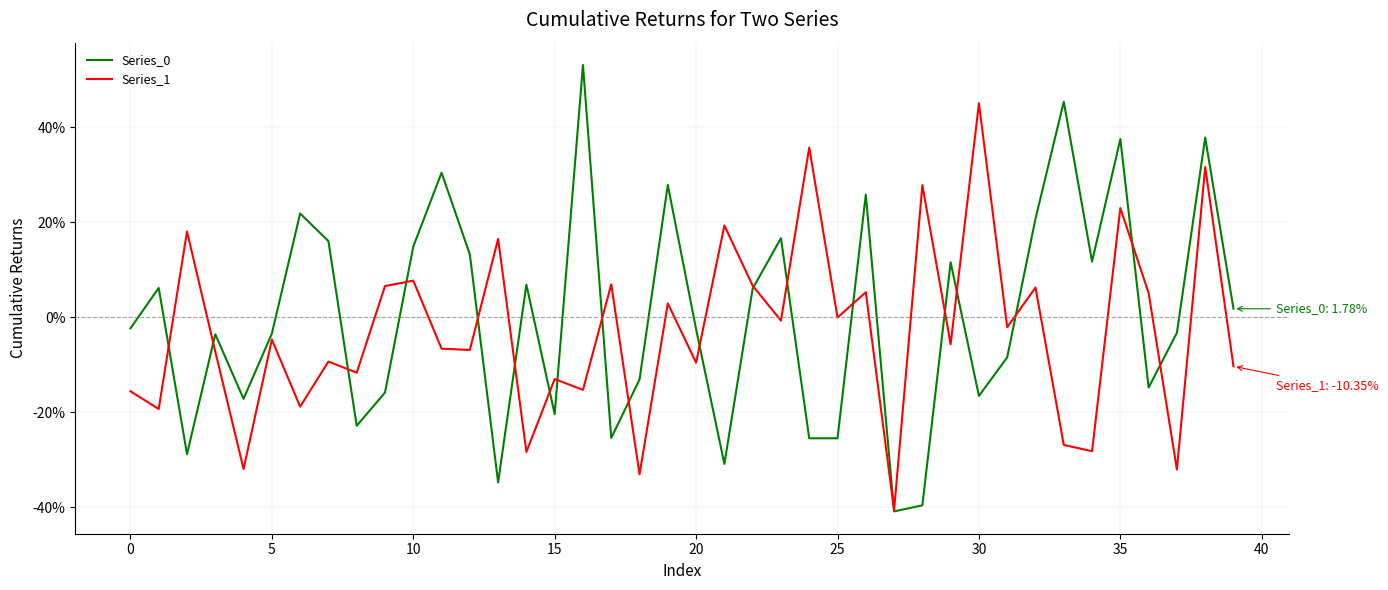

What is the maximum value for Series_1?

45.1